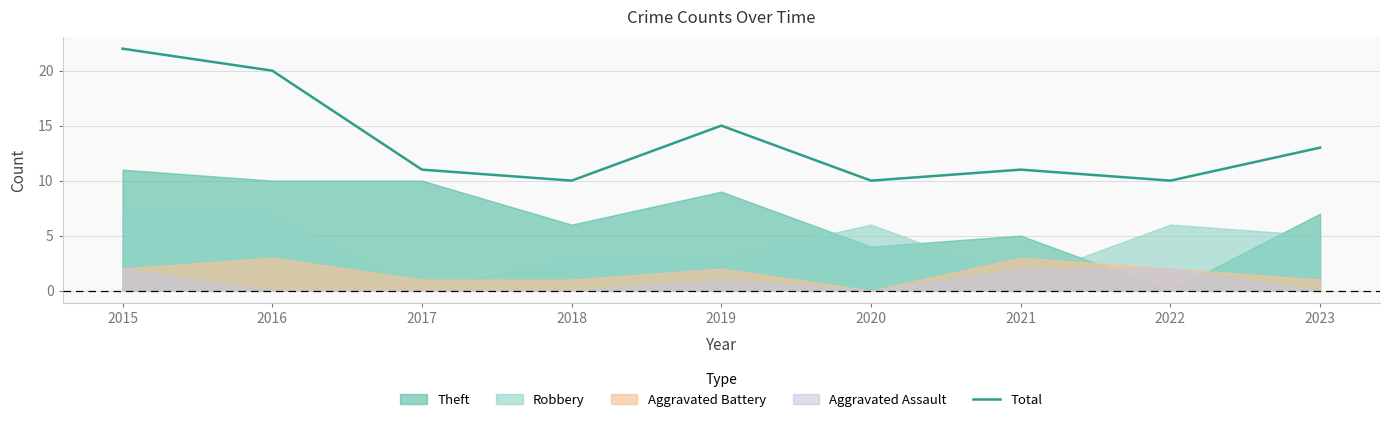

How many data points are above 11?

4